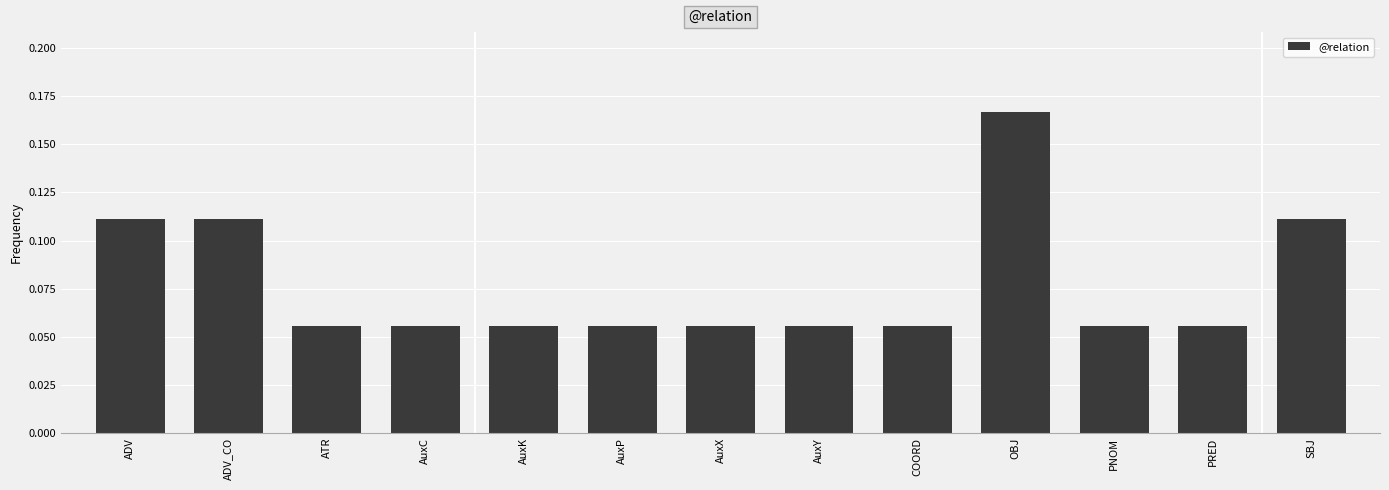

Is it true that the value at ADV_CO is 0.2?

False